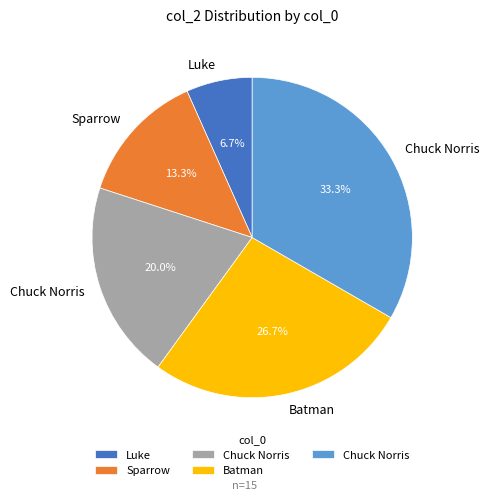

Is there any slice that represents more than half of the pie?

No